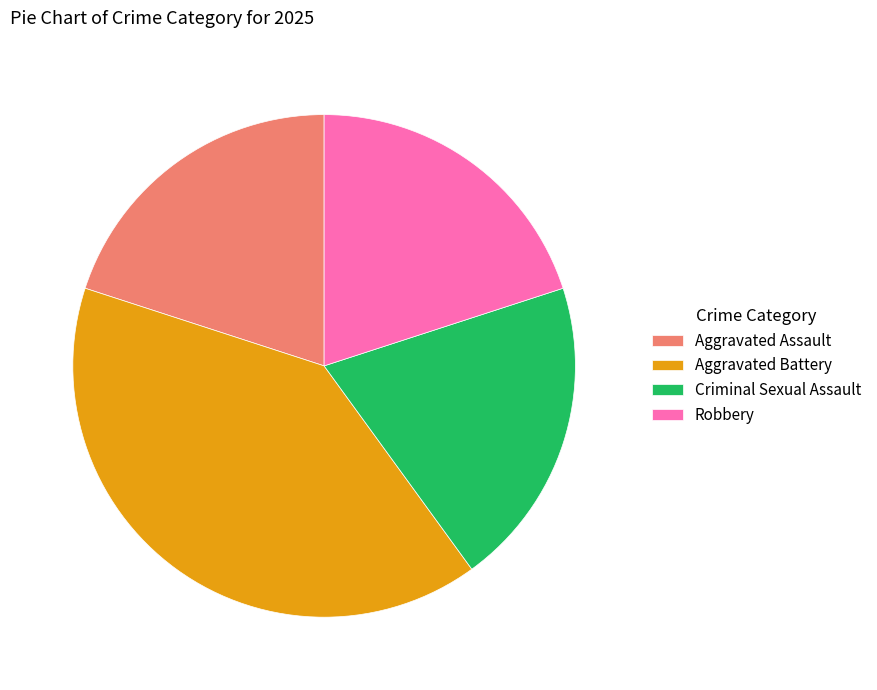

Does any single category account for the majority?

No